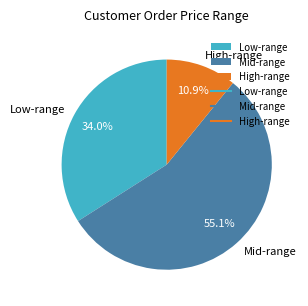

What is the total percentage of High-range and Mid-range?

66.0%